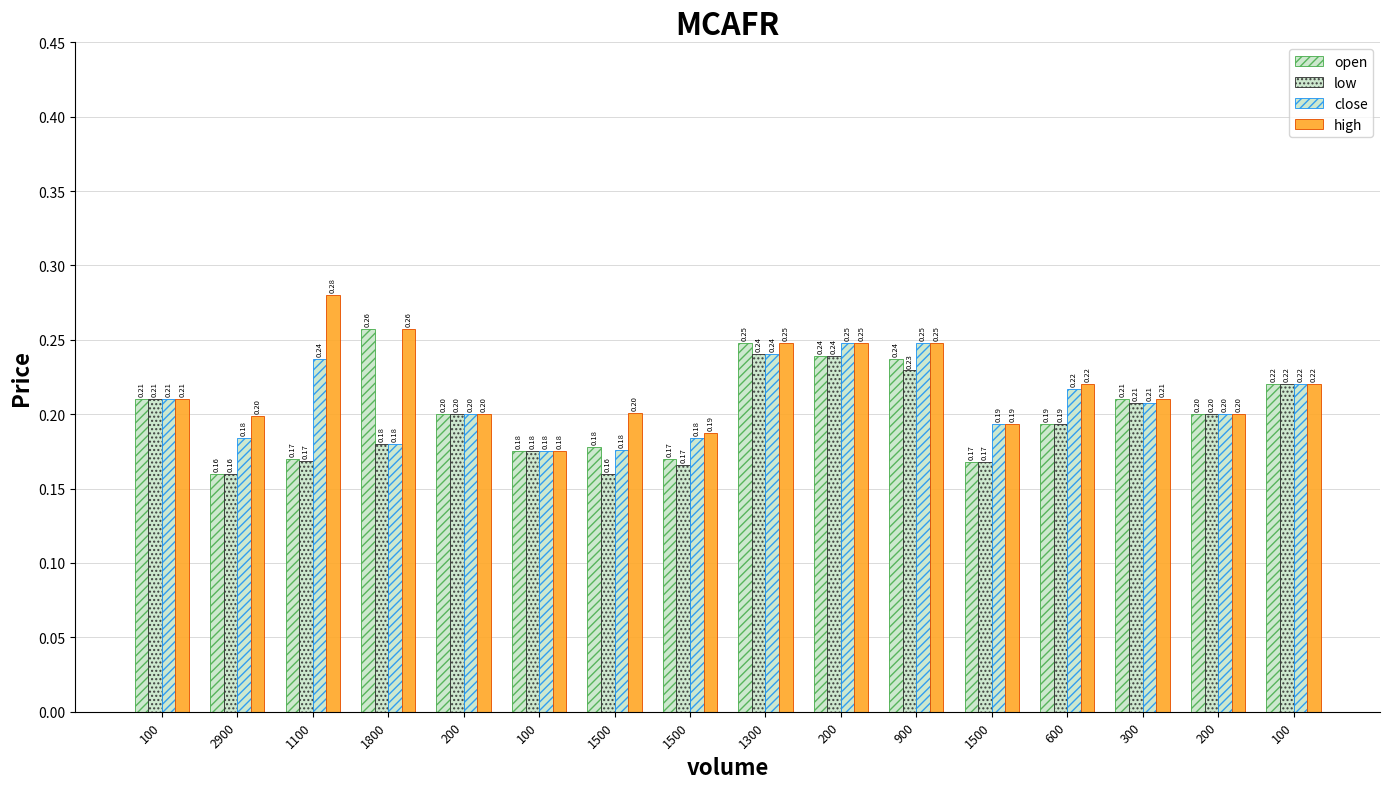

Rank the series by their maximum value, from lowest to highest.

low, close, open, high